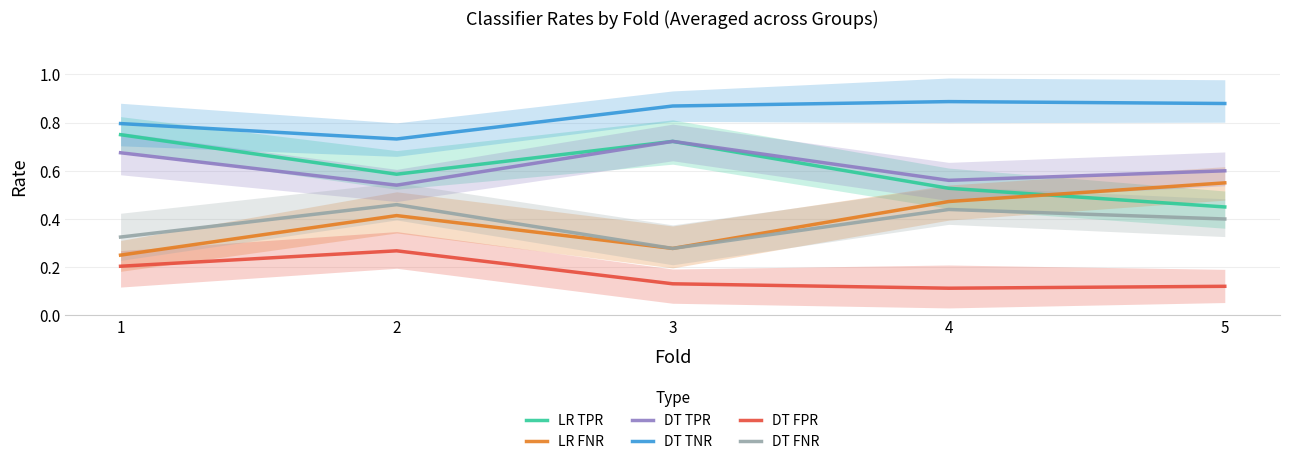

True or false: LR TPR and DT FNR cross at least once.

False